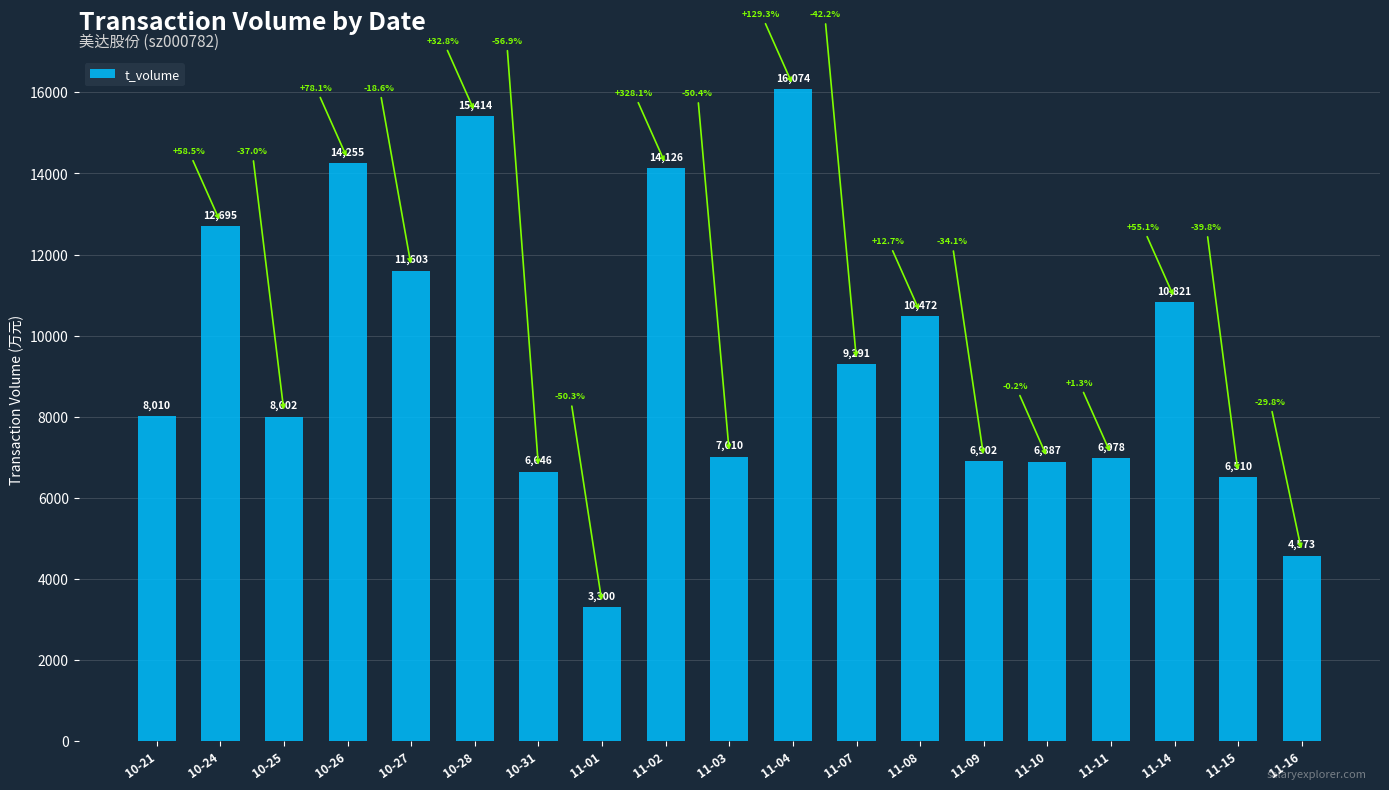

What is the label of the 4th bar from the right?

11-11